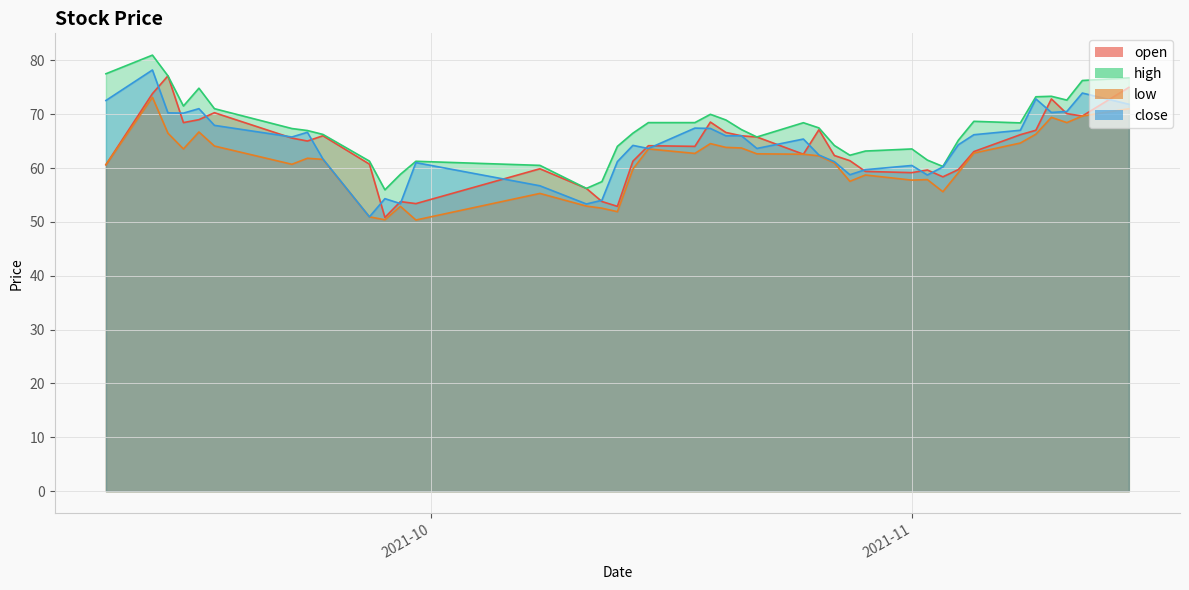

At which category does high reach its first local peak?

2021-09-13